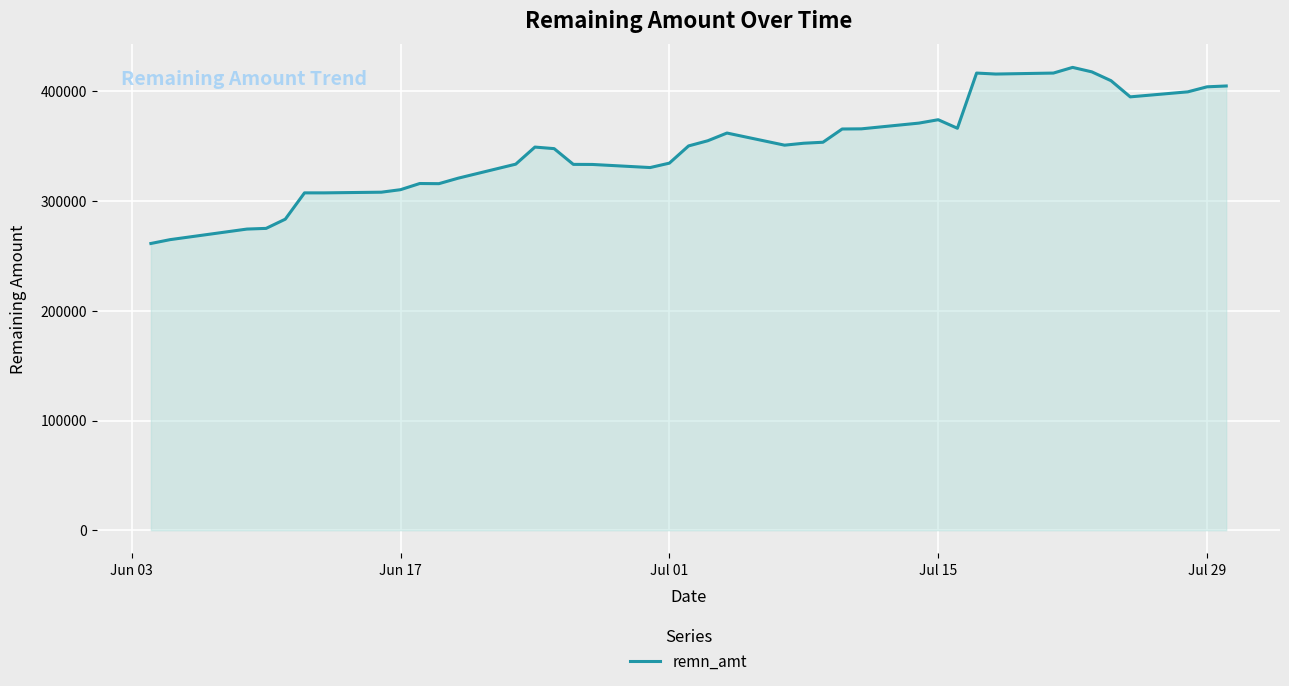

What is the maximum value shown in the chart?

421837